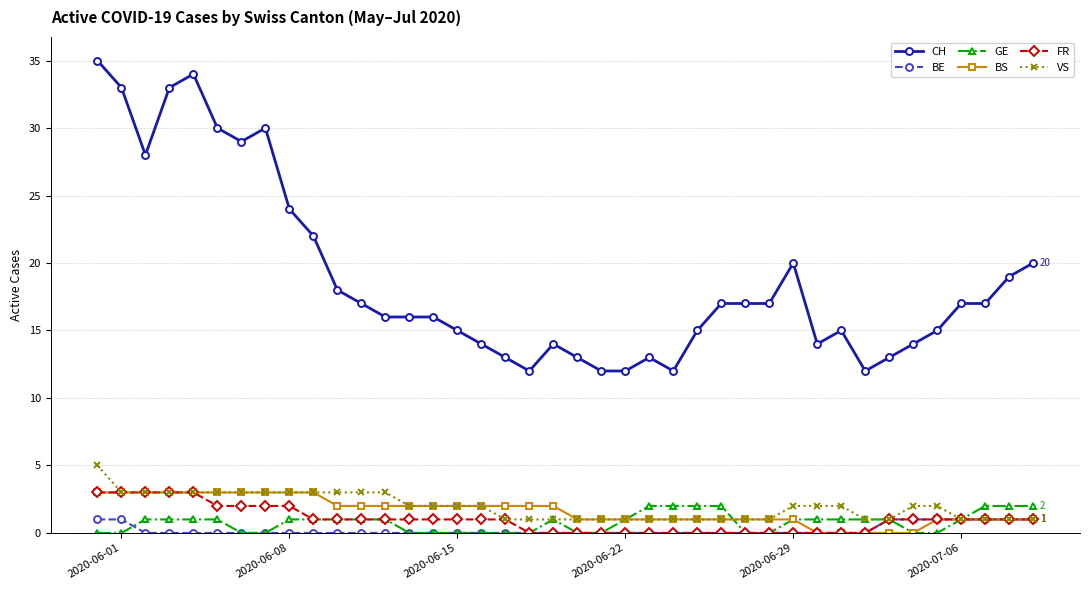

Which series has the widest spread of values?

CH